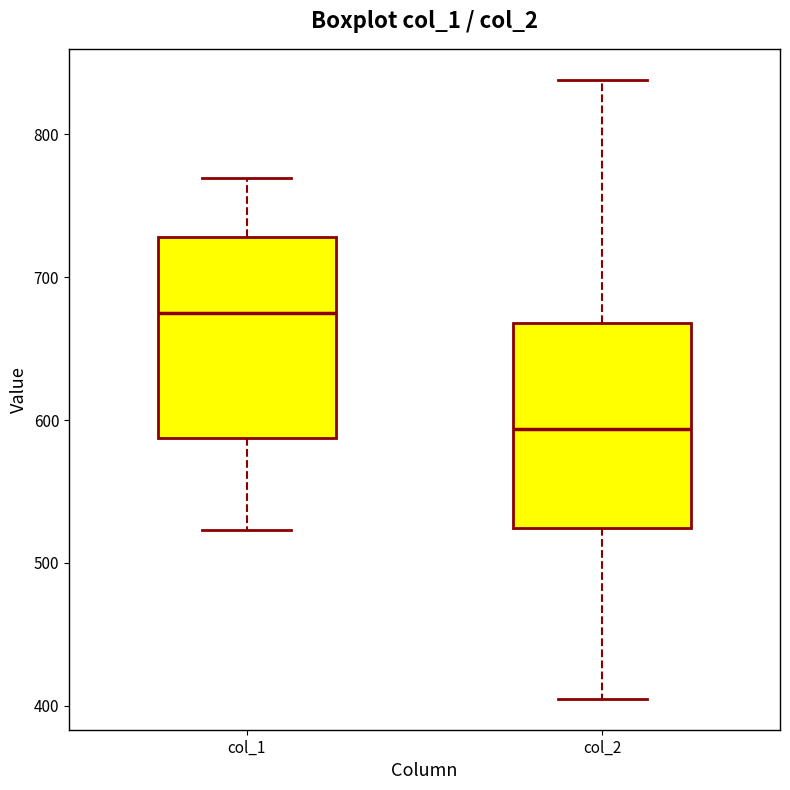

Reading left to right, transcribe this box plot: for each box, give where its median line is, the range the box spans, and where its two whiskers end, as read against the y-axis. The values are not printed on the chart, so give them approximately, as read against the axis.

col_1: median 680, box 590 to 730, whiskers 520 to 770
col_2: median 590, box 520 to 670, whiskers 410 to 840